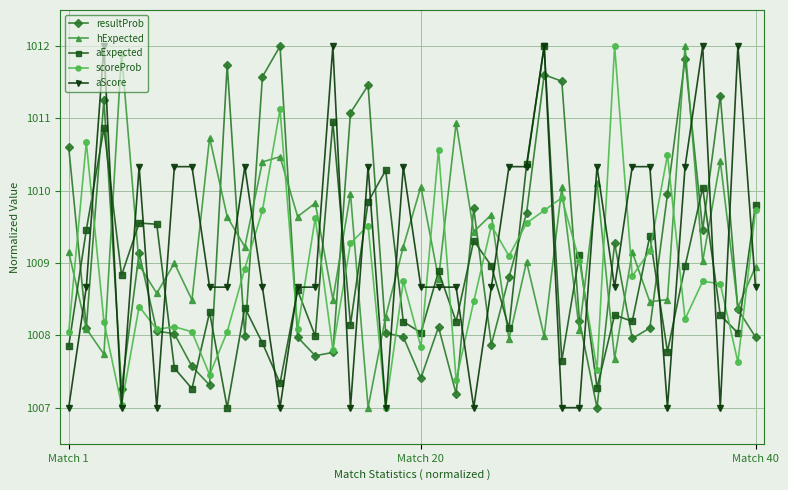

How many interior local valleys does the hExpected series have?

16